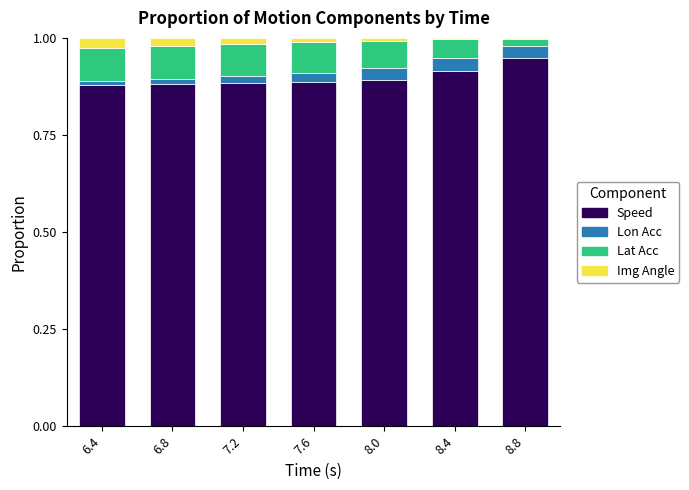

How many distinct data groups are displayed?

4